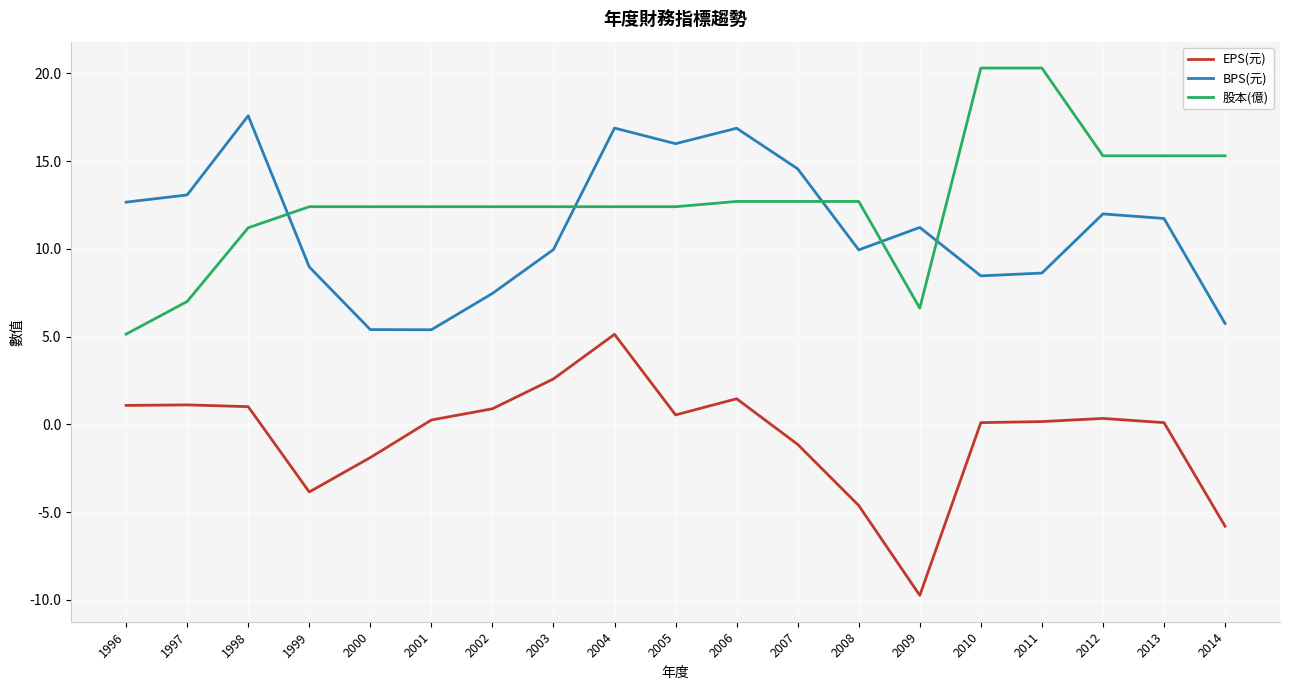

Which category has the highest value in the BPS(元) series?

1998